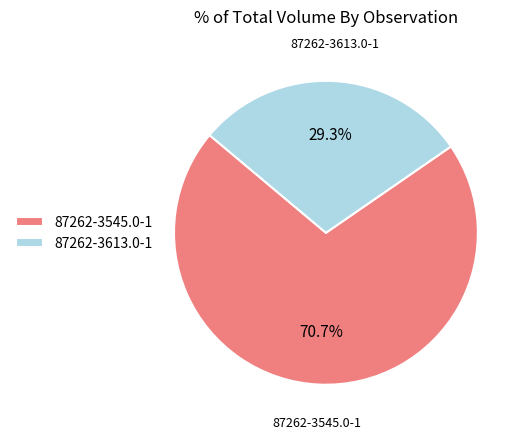

How much of the chart is everything except 87262-3613.0-1?

70.7%